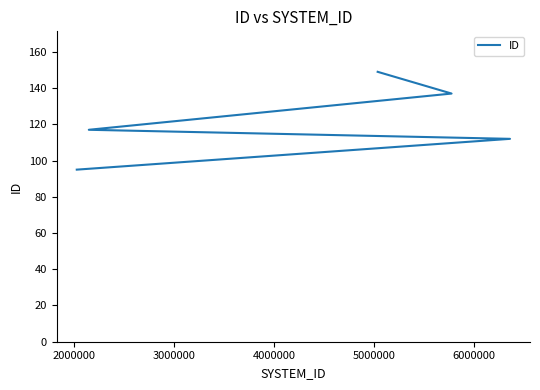

How many lines are shown in the chart?

1